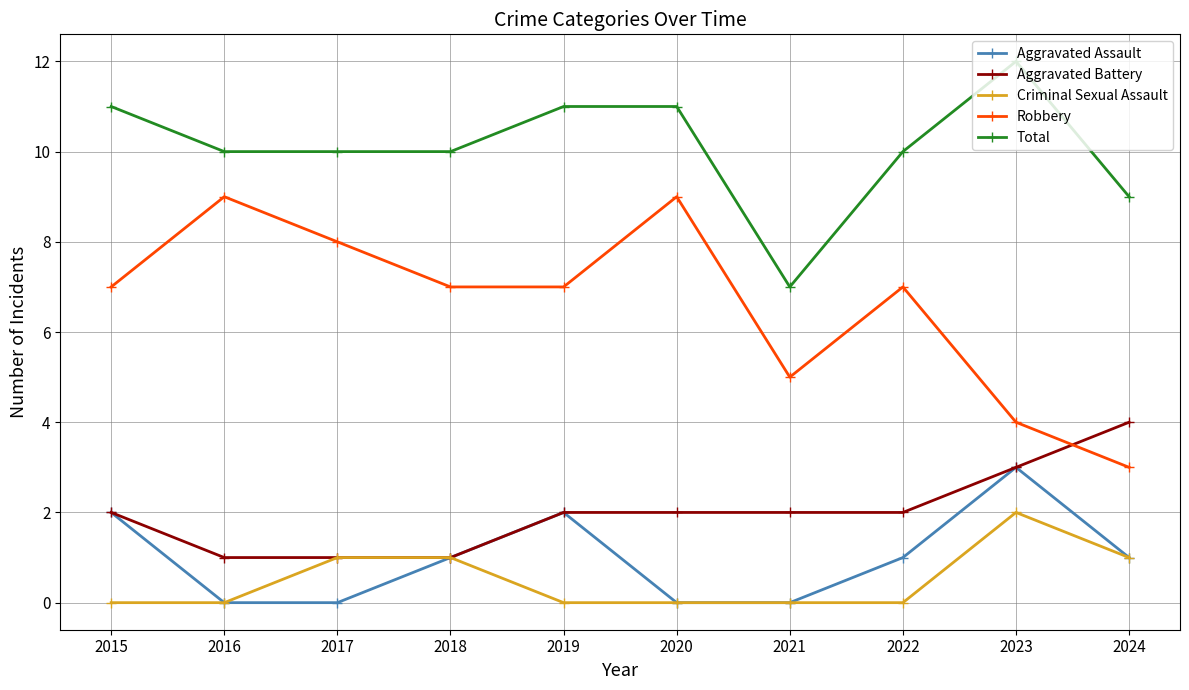

How many interior local peaks does the Aggravated Assault series have?

2